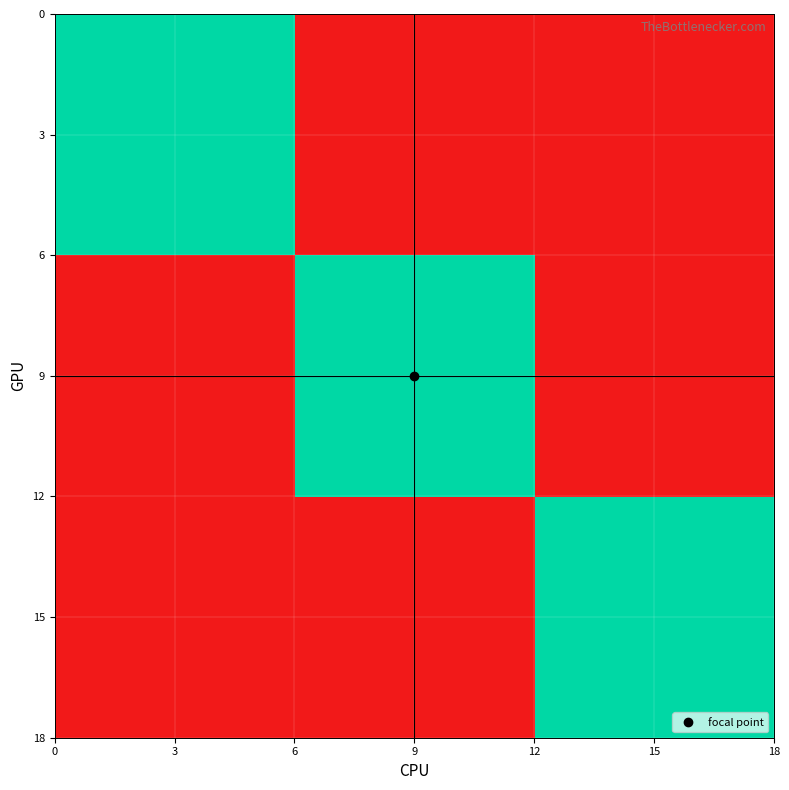

Reading left to right, extract all data points from this chart.

row_0: 1	1	1	1	1	1	-1	-1	-1	-1	-1	-1	-1	-1	-1	-1	-1	-1
row_1: 1	1	1	1	1	1	-1	-1	-1	-1	-1	-1	-1	-1	-1	-1	-1	-1
row_2: 1	1	1	1	1	1	-1	-1	-1	-1	-1	-1	-1	-1	-1	-1	-1	-1
row_3: 1	1	1	1	1	1	-1	-1	-1	-1	-1	-1	-1	-1	-1	-1	-1	-1
row_4: 1	1	1	1	1	1	-1	-1	-1	-1	-1	-1	-1	-1	-1	-1	-1	-1
row_5: 1	1	1	1	1	1	-1	-1	-1	-1	-1	-1	-1	-1	-1	-1	-1	-1
row_6: -1	-1	-1	-1	-1	-1	1	1	1	1	1	1	-1	-1	-1	-1	-1	-1
row_7: -1	-1	-1	-1	-1	-1	1	1	1	1	1	1	-1	-1	-1	-1	-1	-1
row_8: -1	-1	-1	-1	-1	-1	1	1	1	1	1	1	-1	-1	-1	-1	-1	-1
row_9: -1	-1	-1	-1	-1	-1	1	1	1	1	1	1	-1	-1	-1	-1	-1	-1
row_10: -1	-1	-1	-1	-1	-1	1	1	1	1	1	1	-1	-1	-1	-1	-1	-1
row_11: -1	-1	-1	-1	-1	-1	1	1	1	1	1	1	-1	-1	-1	-1	-1	-1
row_12: -1	-1	-1	-1	-1	-1	-1	-1	-1	-1	-1	-1	1	1	1	1	1	1
row_13: -1	-1	-1	-1	-1	-1	-1	-1	-1	-1	-1	-1	1	1	1	1	1	1
row_14: -1	-1	-1	-1	-1	-1	-1	-1	-1	-1	-1	-1	1	1	1	1	1	1
row_15: -1	-1	-1	-1	-1	-1	-1	-1	-1	-1	-1	-1	1	1	1	1	1	1
row_16: -1	-1	-1	-1	-1	-1	-1	-1	-1	-1	-1	-1	1	1	1	1	1	1
row_17: -1	-1	-1	-1	-1	-1	-1	-1	-1	-1	-1	-1	1	1	1	1	1	1